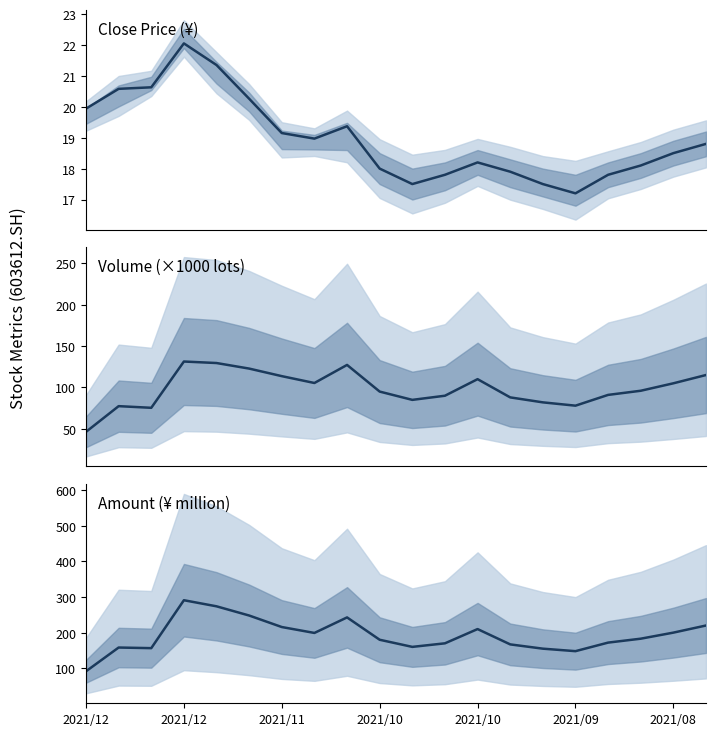

Which series has the largest range (max minus min)?

amount